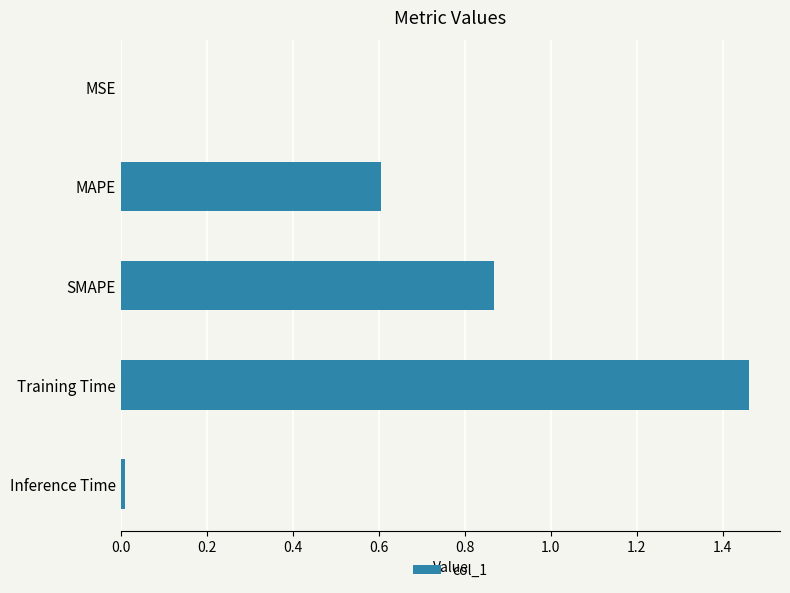

The value at MAPE is 1.0. True or false?

False